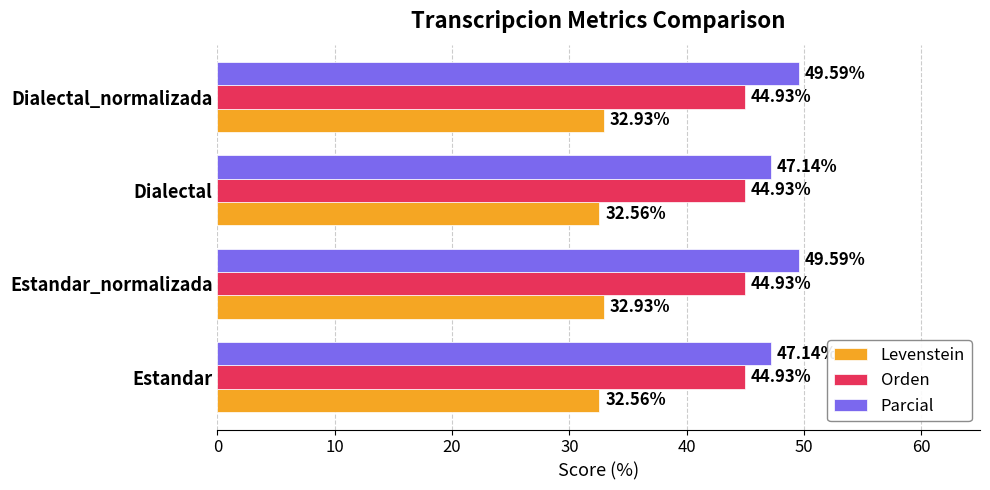

Which series has the widest spread of values?

Parcial